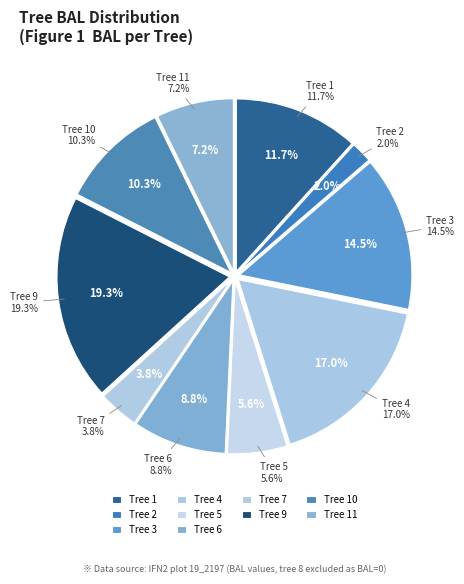

The 19_2197_3 slice represents 7% of the pie. True or false?

False